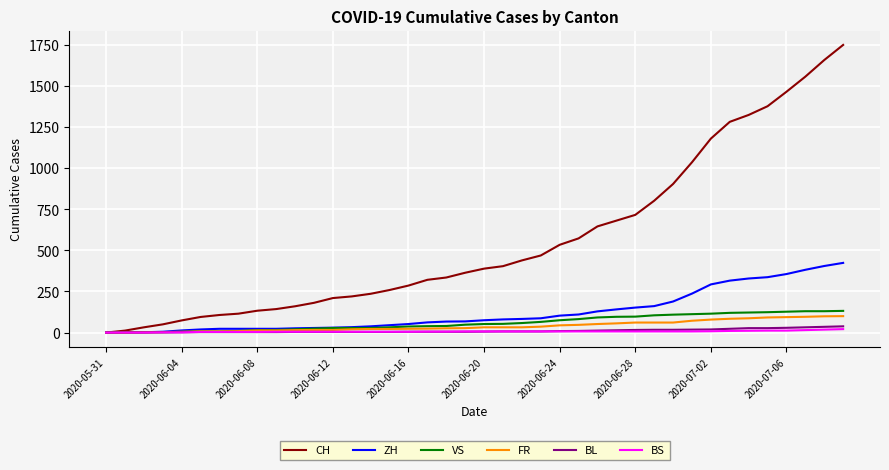

What is the greatest value displayed?

1750